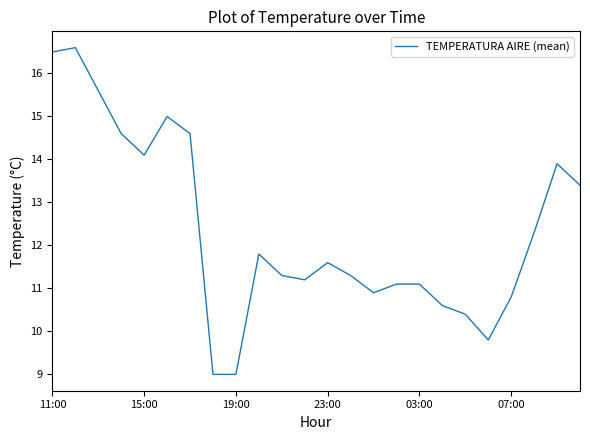

What is the difference between the maximum and minimum values?

7.6